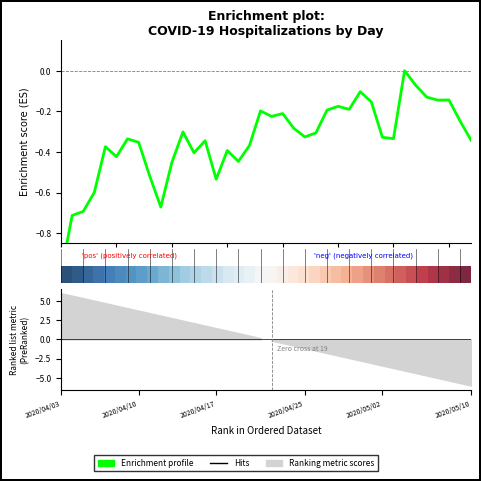

Which category has the lowest value across all series?

2020/04/03